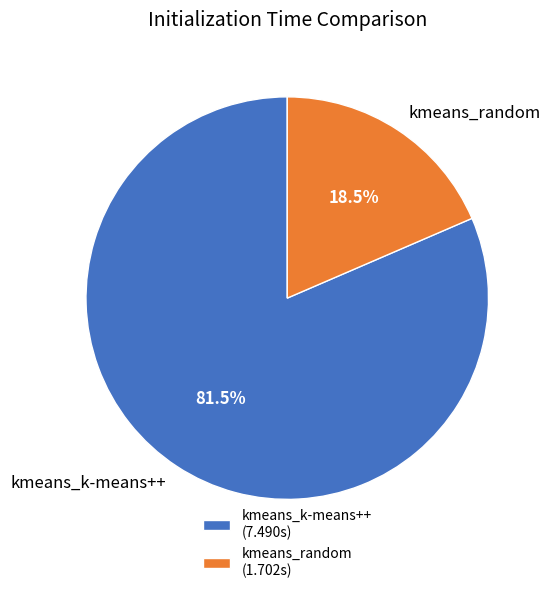

To the nearest percent, what is the difference between the kmeans_k-means++ and kmeans_random slice percentages?

63%